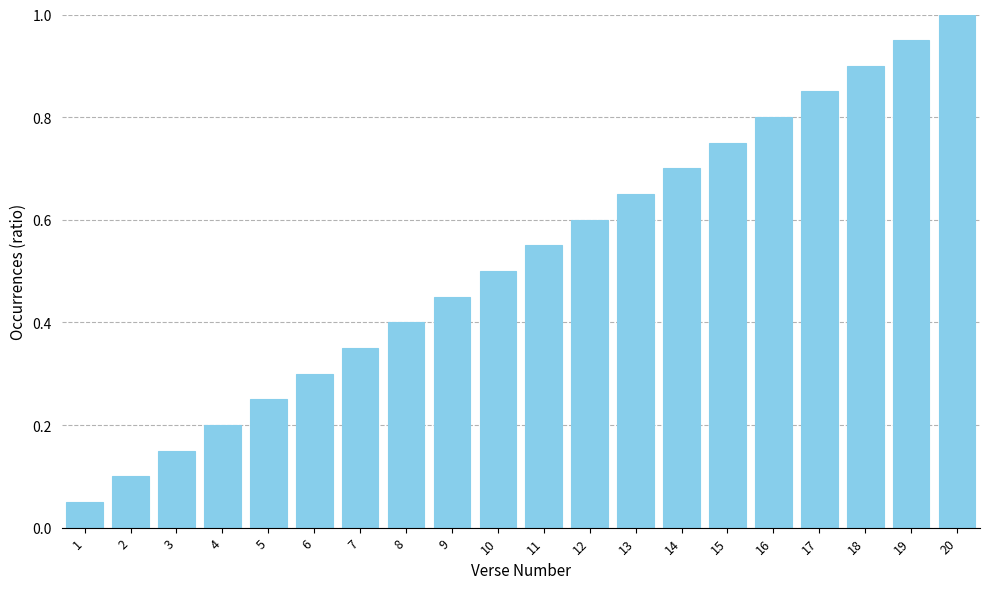

How many distinct data groups are displayed?

1